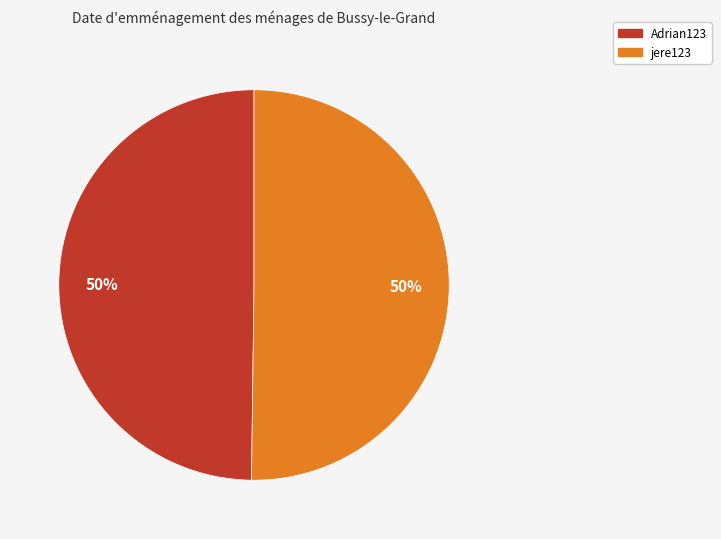

Count the number of slices in the pie.

2